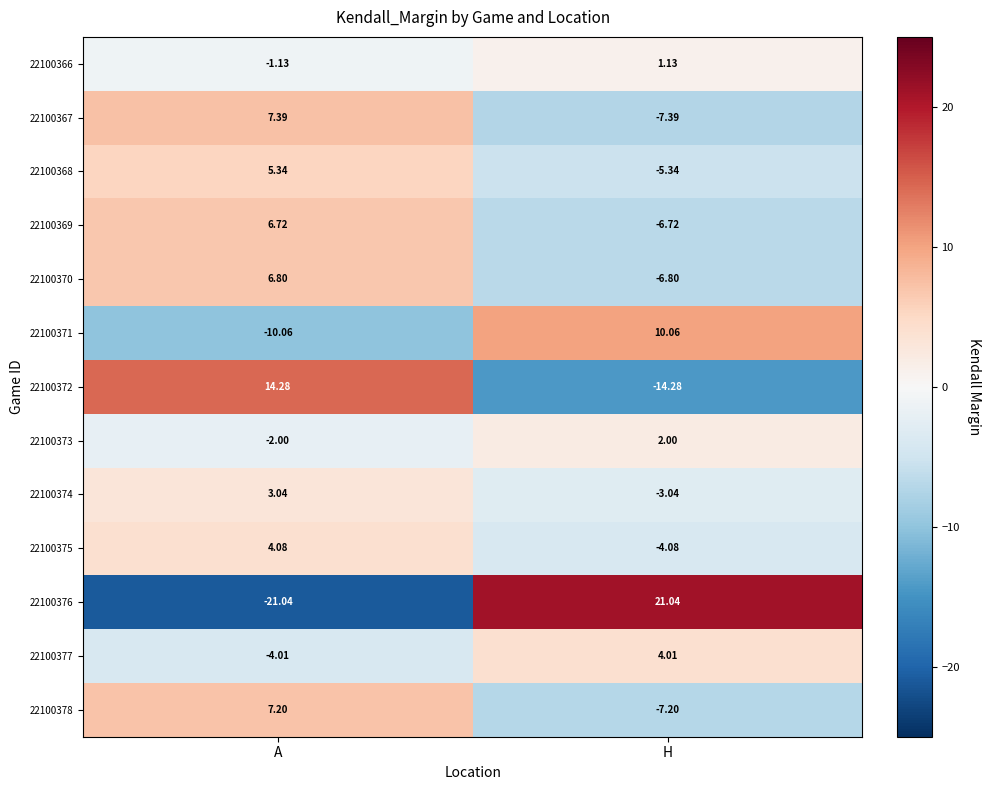

List the series in order of their peak value, lowest first.

22100366, 22100373, 22100374, 22100377, 22100375, 22100368, 22100369, 22100370, 22100378, 22100367, 22100371, 22100372, 22100376